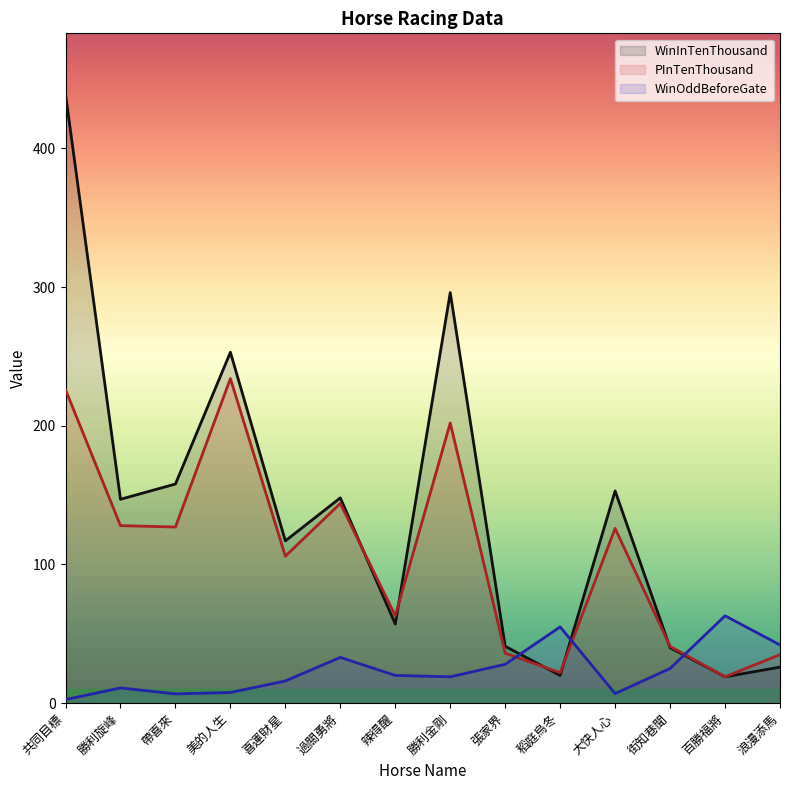

What is the label of the 2nd point from the left?

勝利旋峰